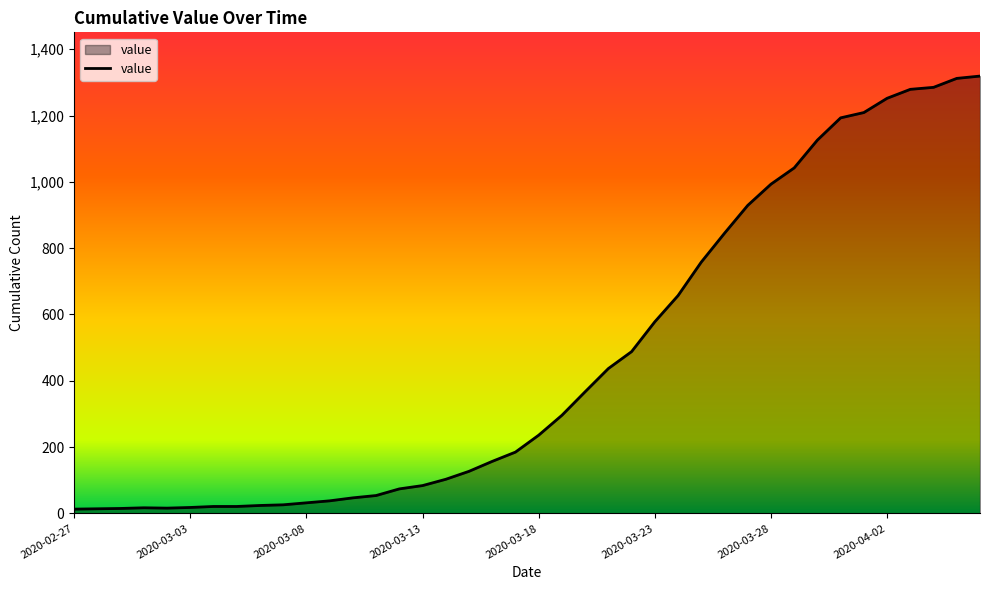

What is the maximum value shown in the chart?

1319